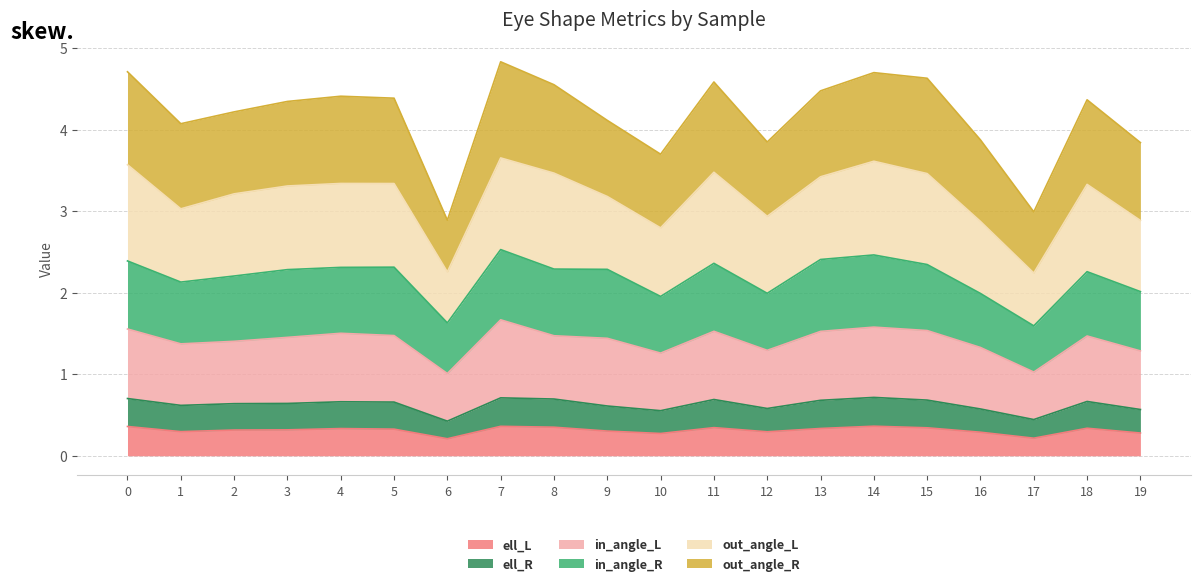

True or false: ell_R and ell_L intersect in this chart.

False